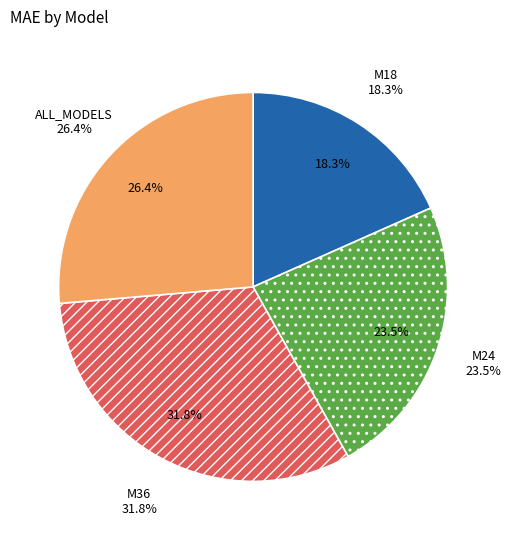

How much of the chart is everything except M36?

68.2%